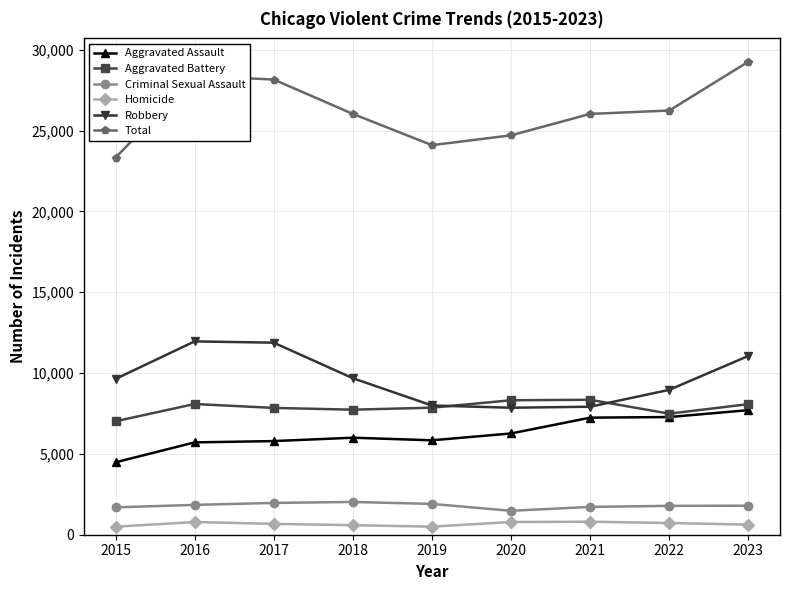

True or false: Robbery has more than 2 interior local peaks.

False